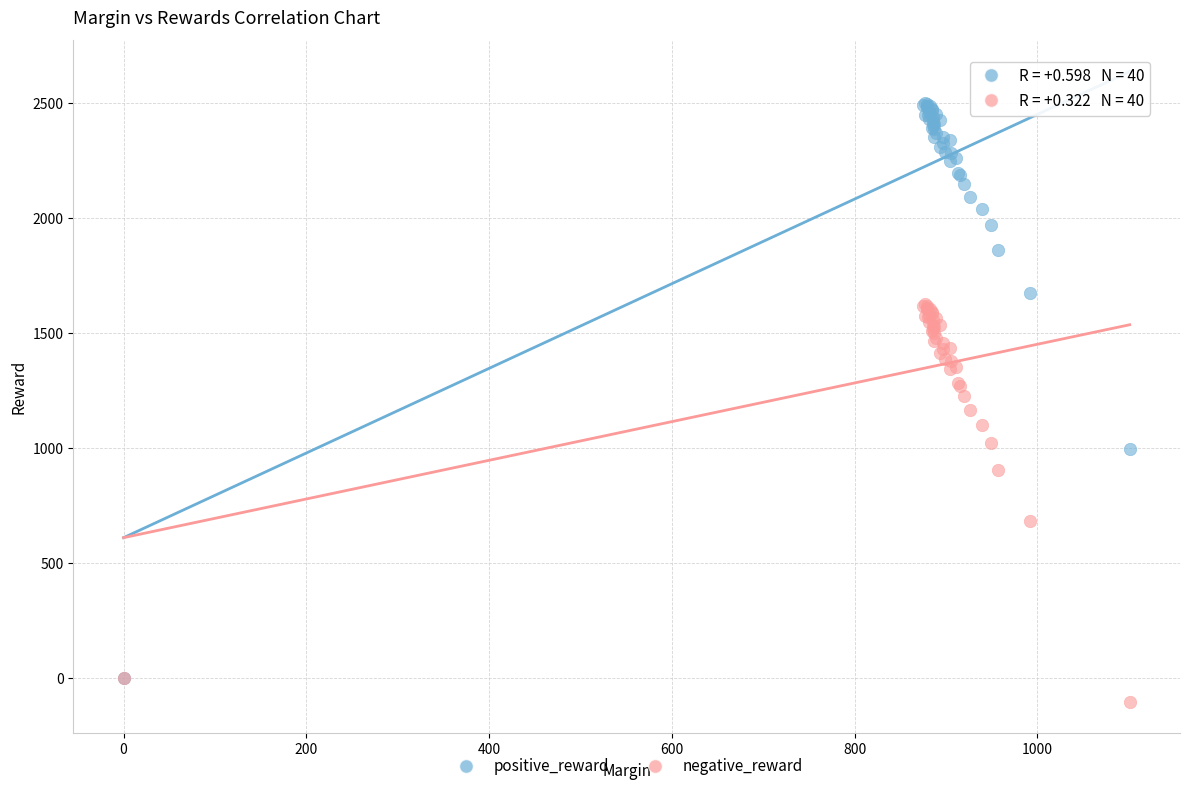

In the negative_reward series, what Y value is closest to 761?

685.5